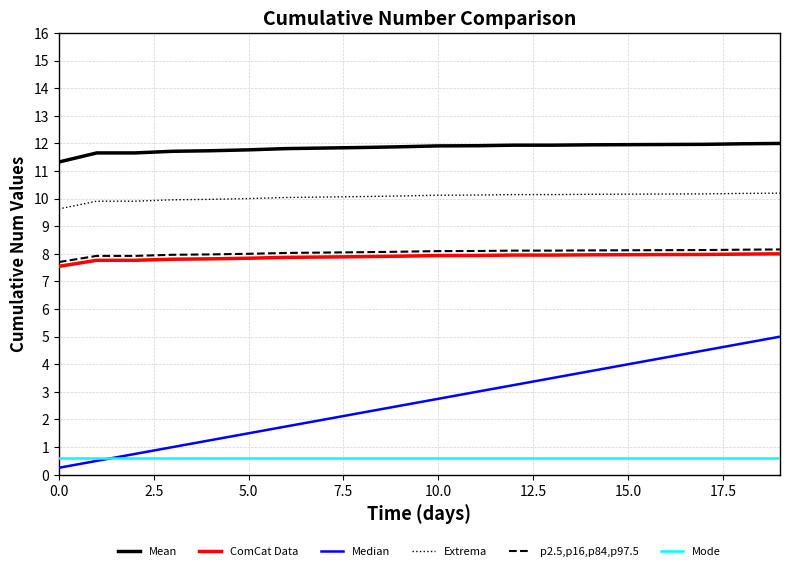

Which series has the largest total across all categories?

Mean